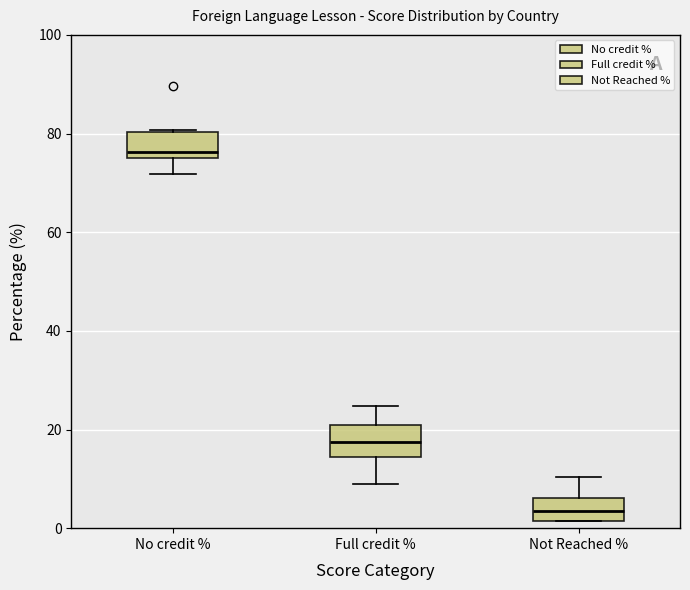

Reading left to right, transcribe this box plot: for each box, give where its median line is, the range the box spans, and where its two whiskers end, as read against the y-axis. The values are not printed on the chart, so give them approximately, as read against the axis.

No credit %: median 76 (just above the box's lower edge), box 76 to 80, whiskers 72 to 80
Full credit %: median 18, box 14 to 20, whiskers 8 to 24
Not Reached %: median 4, box 2 to 6, whiskers 2 to 10